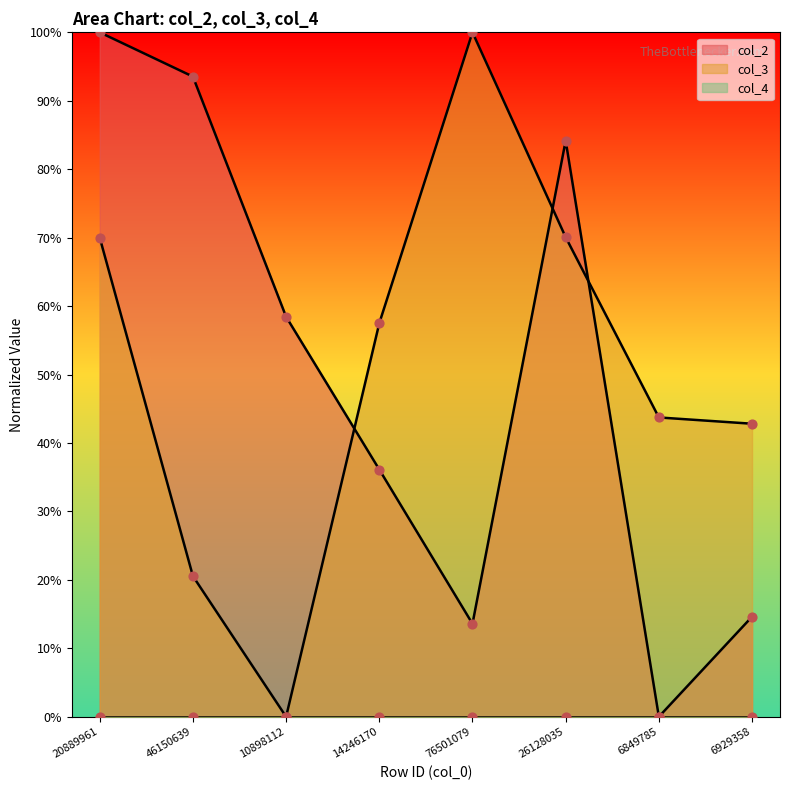

Is the value of col_3 at 76501079 greater than the value of col_2 at 46150639?

Yes